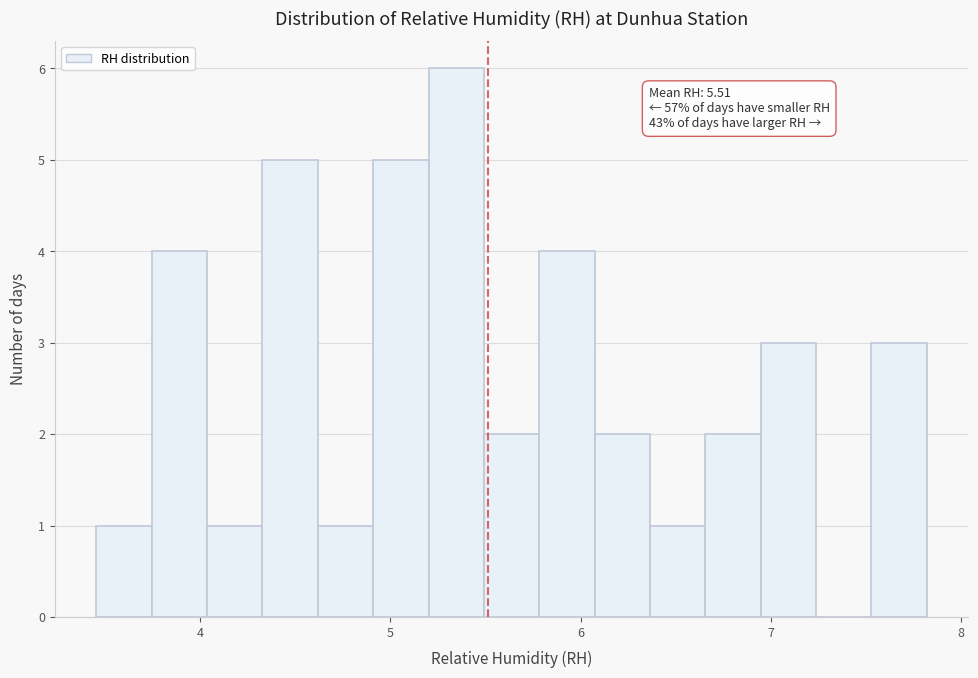

Read against the x-axis, roughly where is the centre of the tallest bar?

5.3